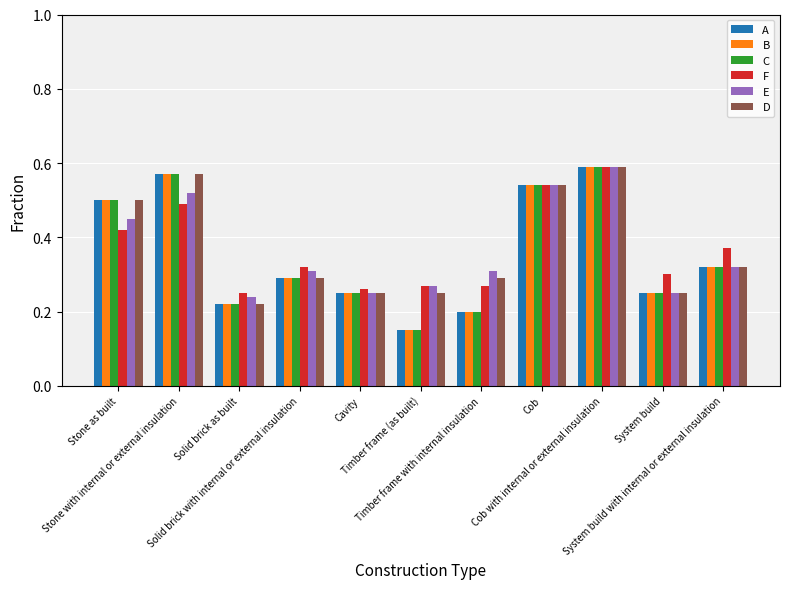

What is the sum of all F values?

4.1